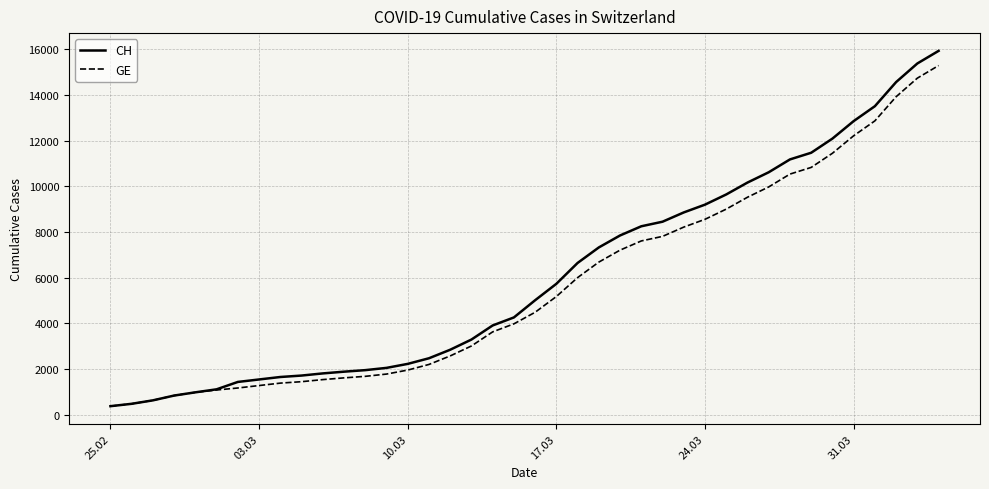

What is the lowest value of the CH series?

375